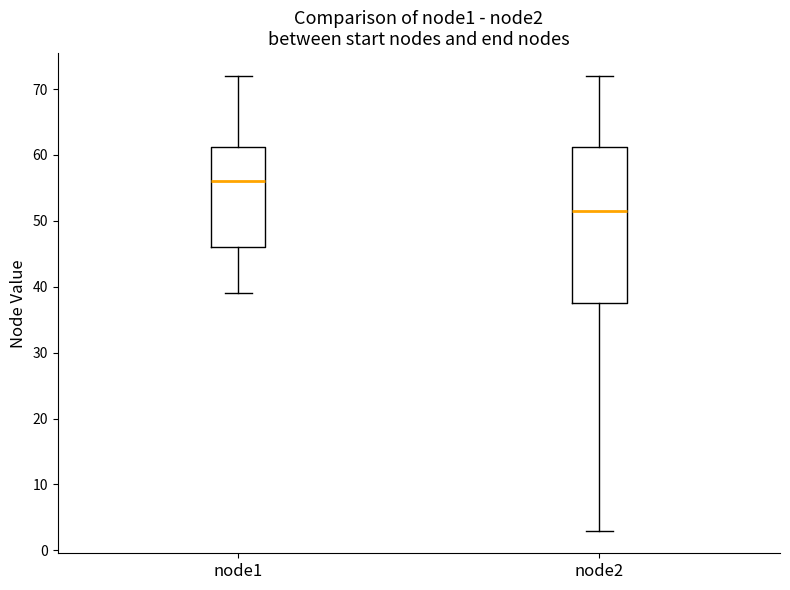

Where does the lower whisker of the box for node2 end on the y-axis? The values are not printed on the chart, so give them approximately, as read against the axis.

3